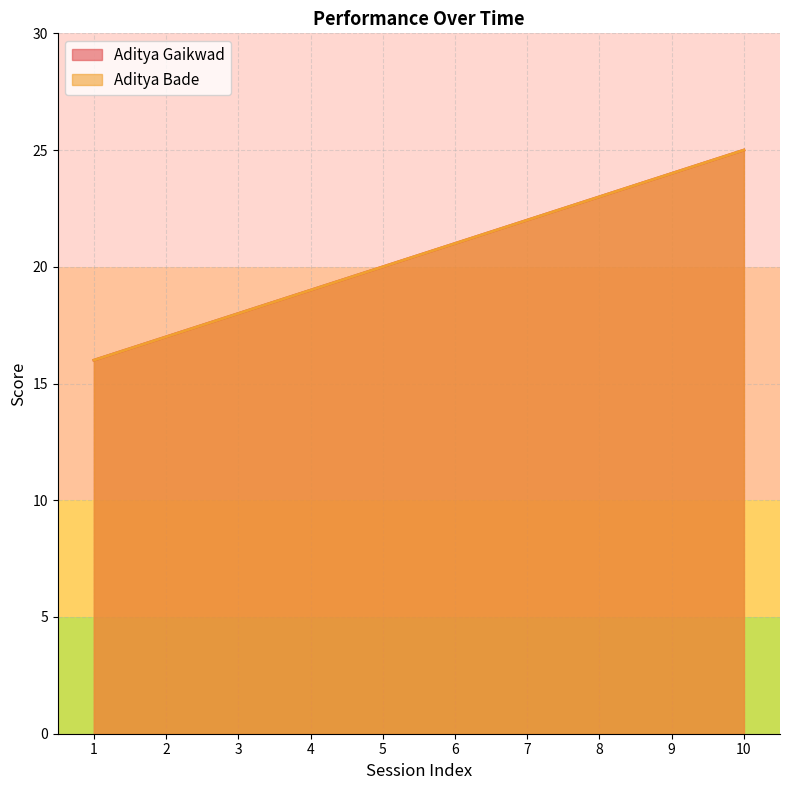

What is the sum of the Aditya Gaikwad values at 5 and 3?

38